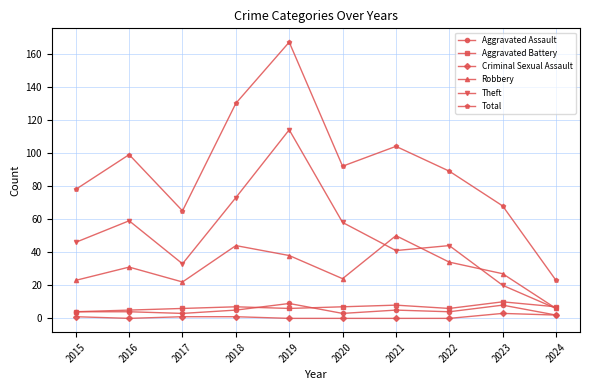

True or false: Theft and Total intersect in this chart.

False